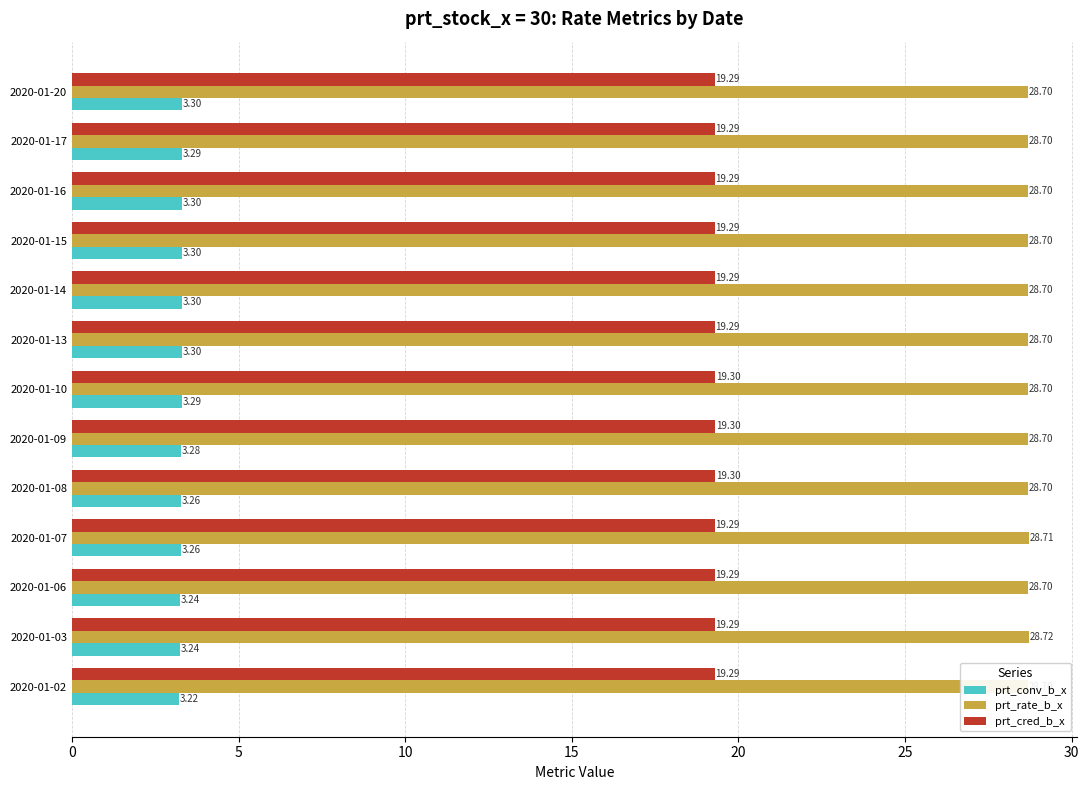

Count the prt_conv_b_x values in the range 3 to 4.

13